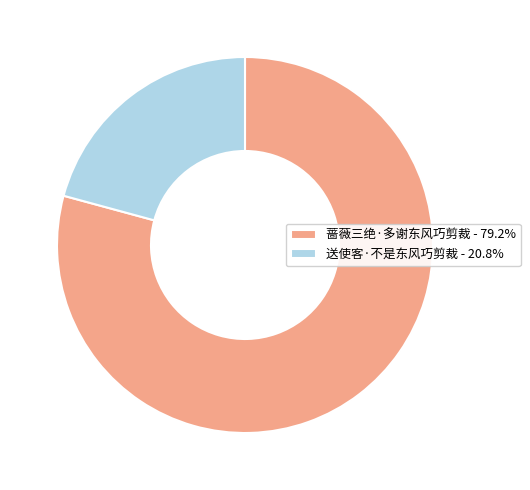

Is the sum of 蔷薇三绝·多谢东风巧剪裁 - 79.2% and 送使客·不是东风巧剪裁 - 20.8% greater than half?

Yes